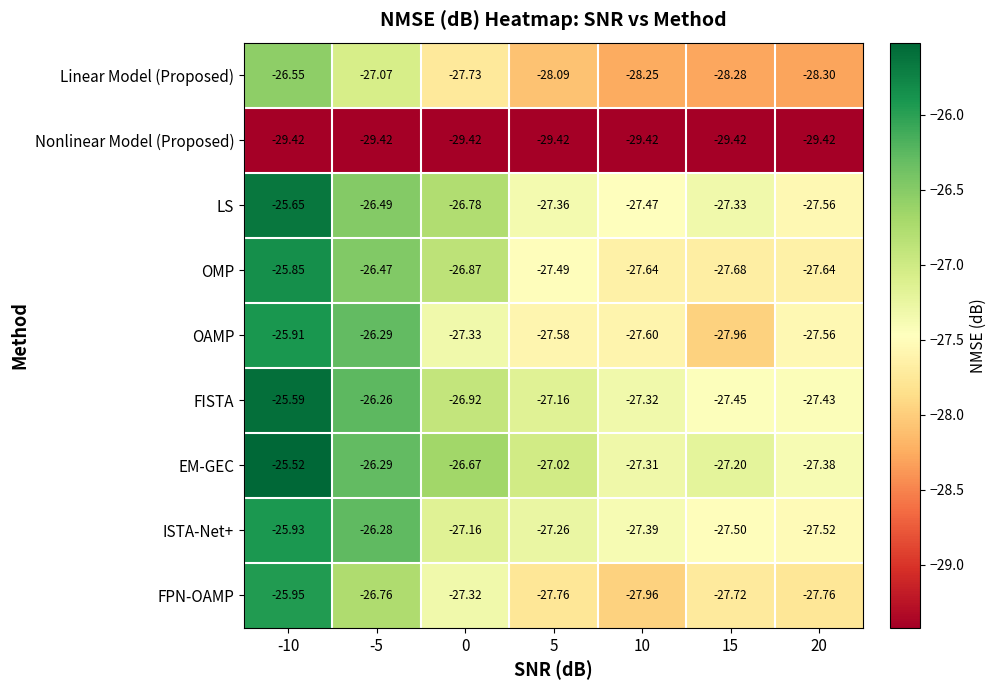

Which series has the largest range (max minus min)?

OAMP